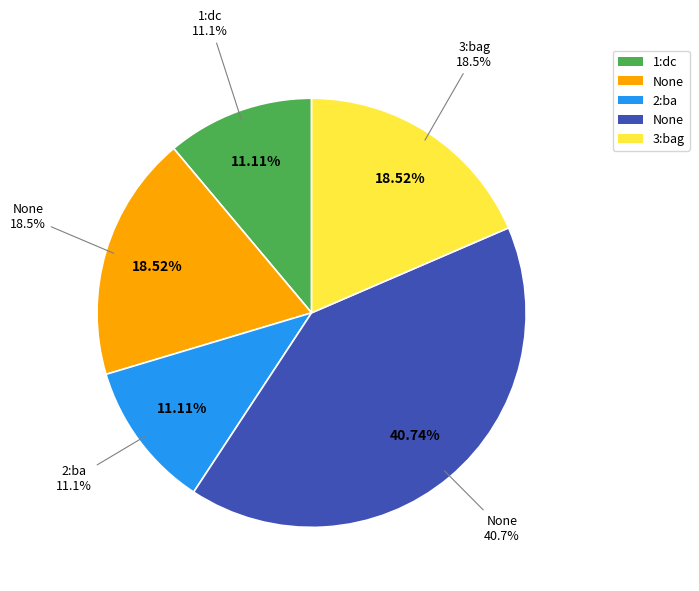

To the nearest percent, what is the average slice percentage?

20%